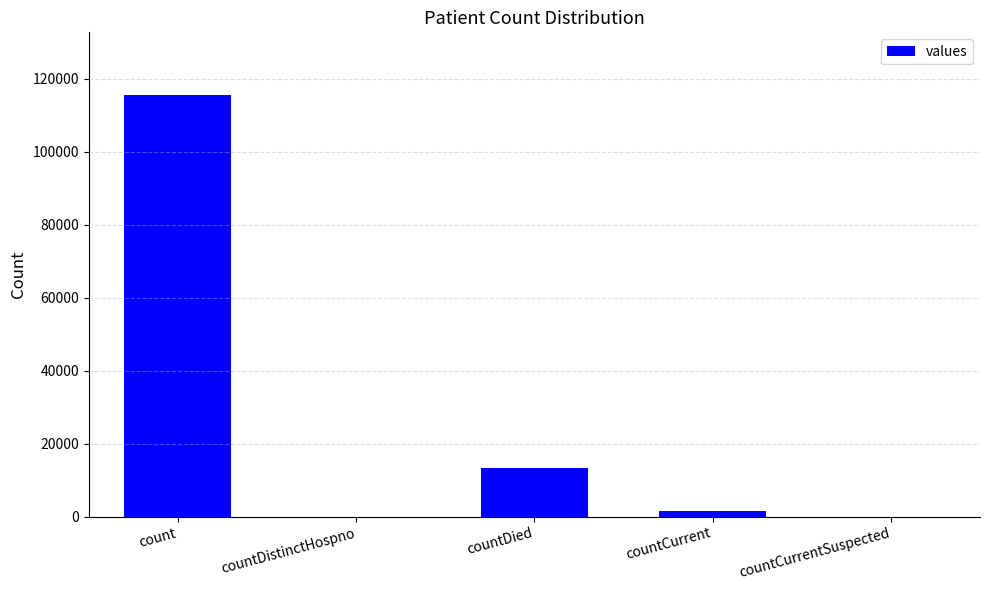

The value at count is 180649. True or false?

False